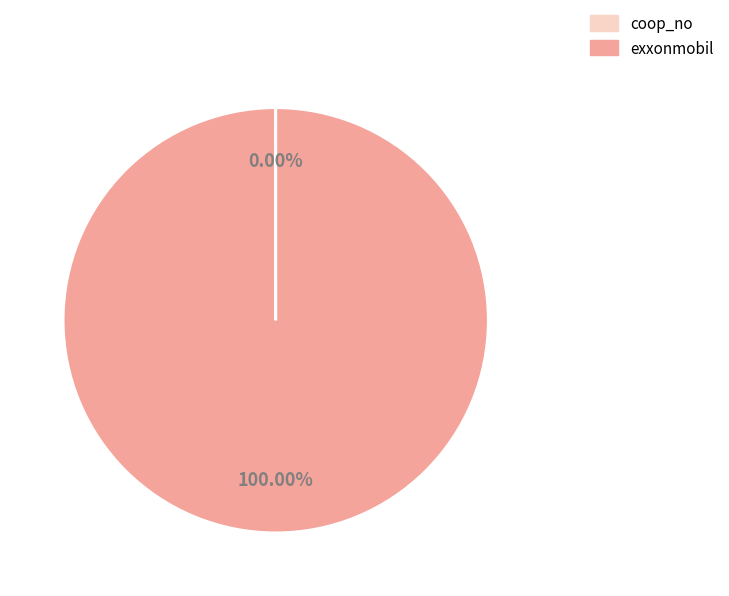

To the nearest percent, what percentage of the pie is exxonmobil?

100%